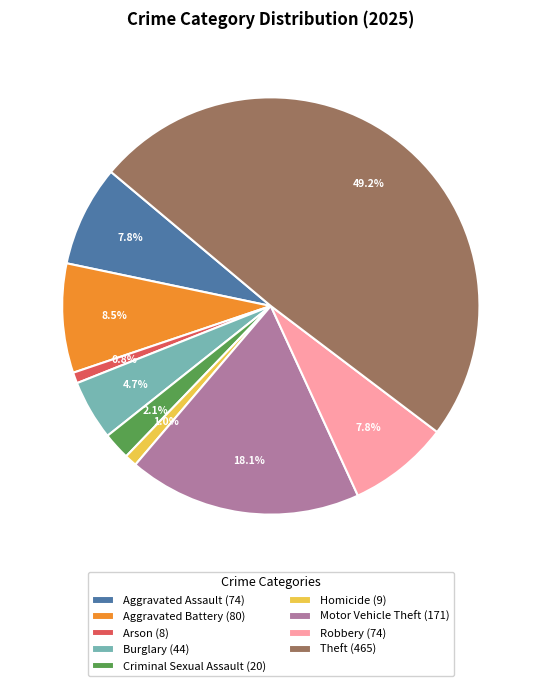

What percentage is the Arson slice, to the nearest percent?

1%